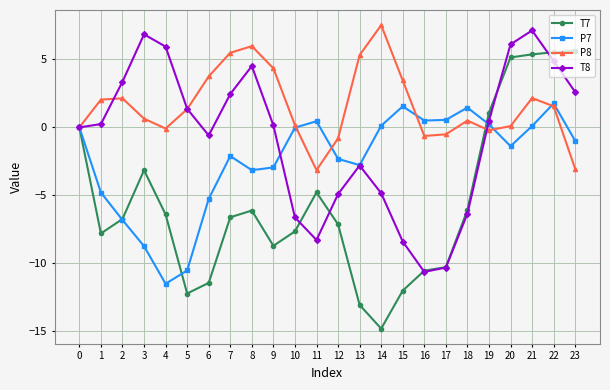

At 23, list the series in order from largest to smallest.

T7, T8, P7, P8